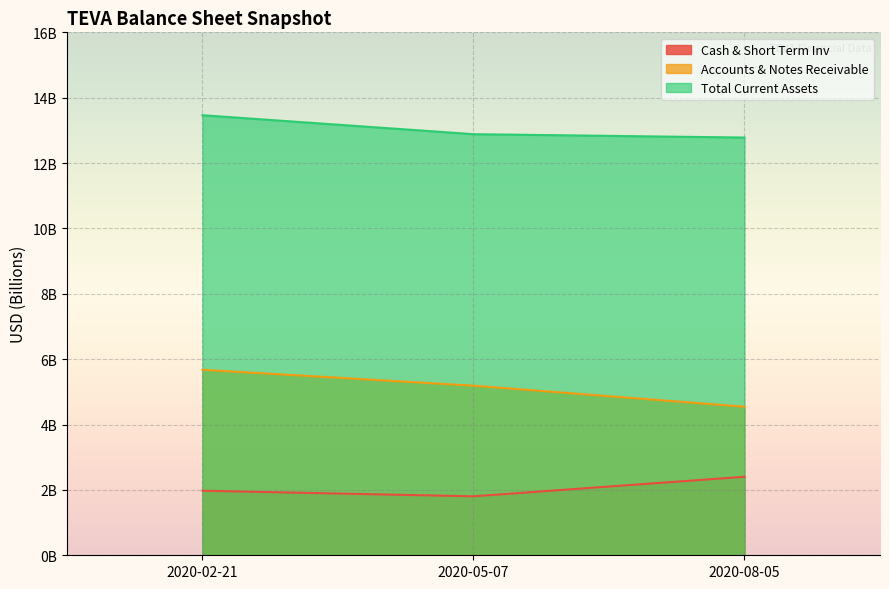

How many categories are shown in the chart?

3